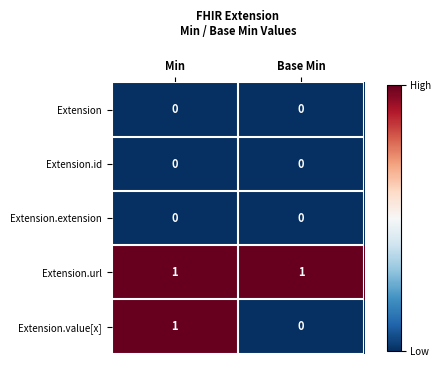

What is the spread (max minus min) of values at Min?

1